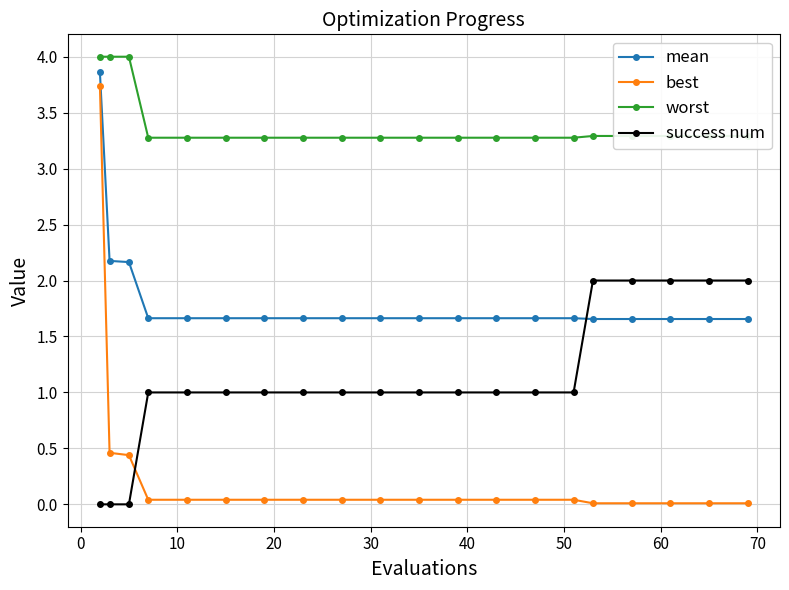

Which series has the largest total across all categories?

worst